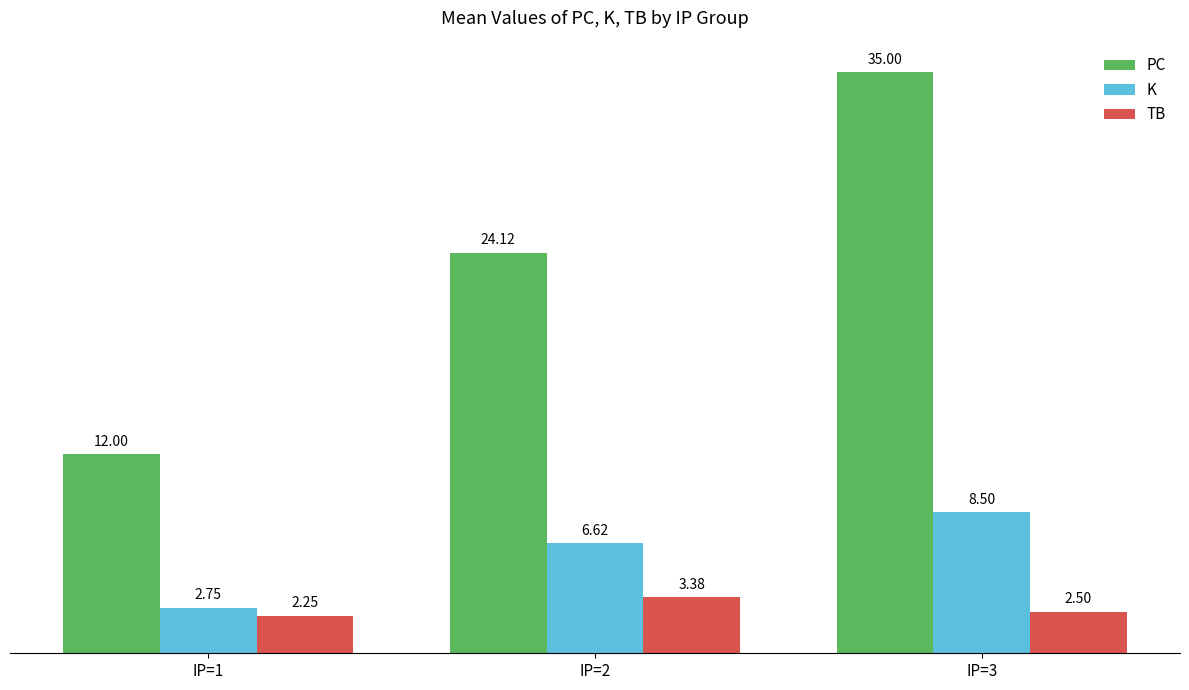

List the labels in order of TB value, smallest first.

IP=1, IP=3, IP=2